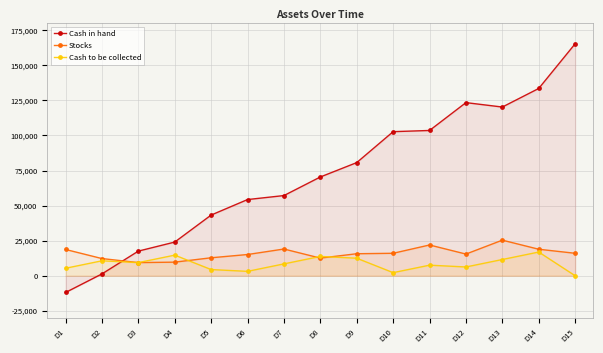

Between D6 and D10, which series saw the biggest shift?

Cash in hand